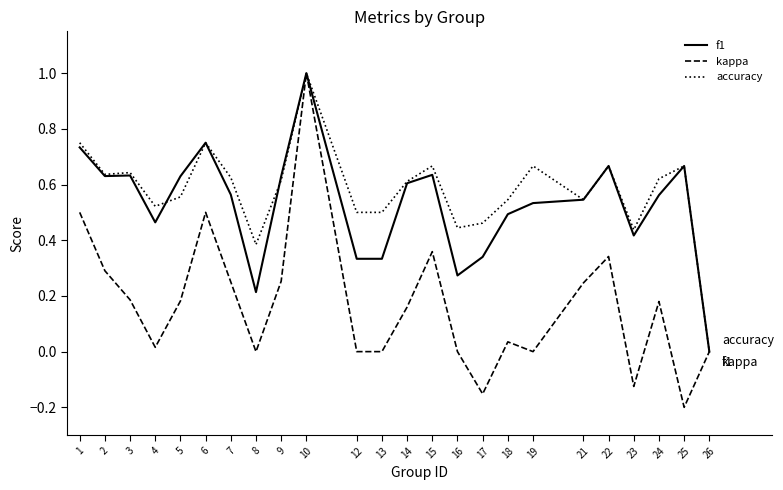

Which series has the widest spread of values?

kappa